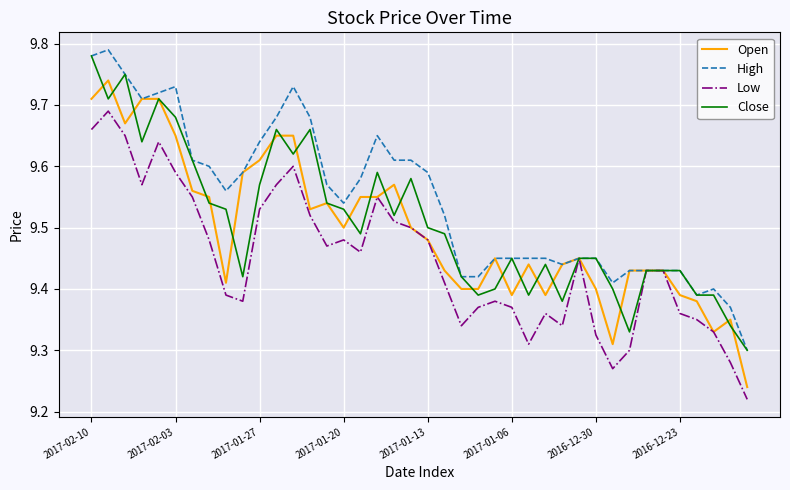

Which series has the largest total across all categories?

High